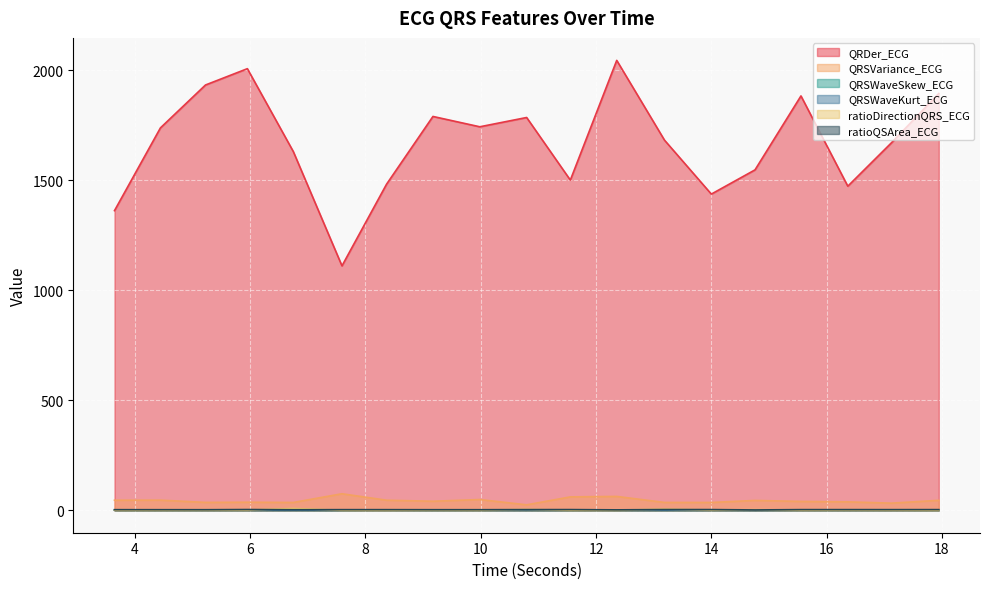

What is the sum of the QRSWaveKurt_ECG values at 14.7578125 and 17.9453125?

0.7